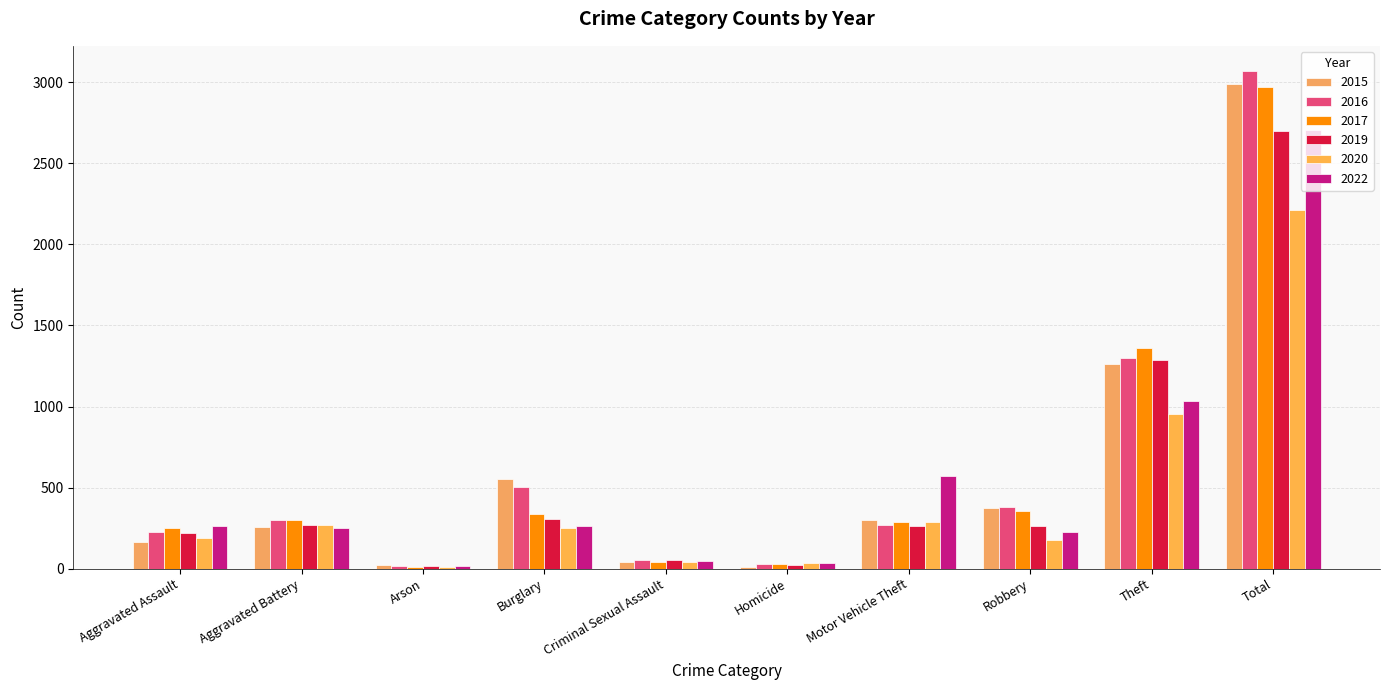

Is the value of 2020 at Burglary greater than the value of 2022 at Aggravated Battery?

Yes